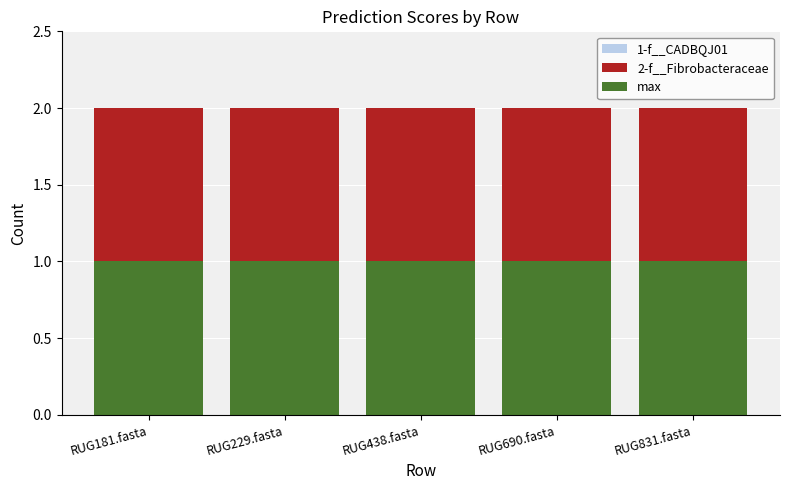

Between RUG181.fasta and RUG229.fasta, which series saw the biggest shift?

1-f__CADBQJ01